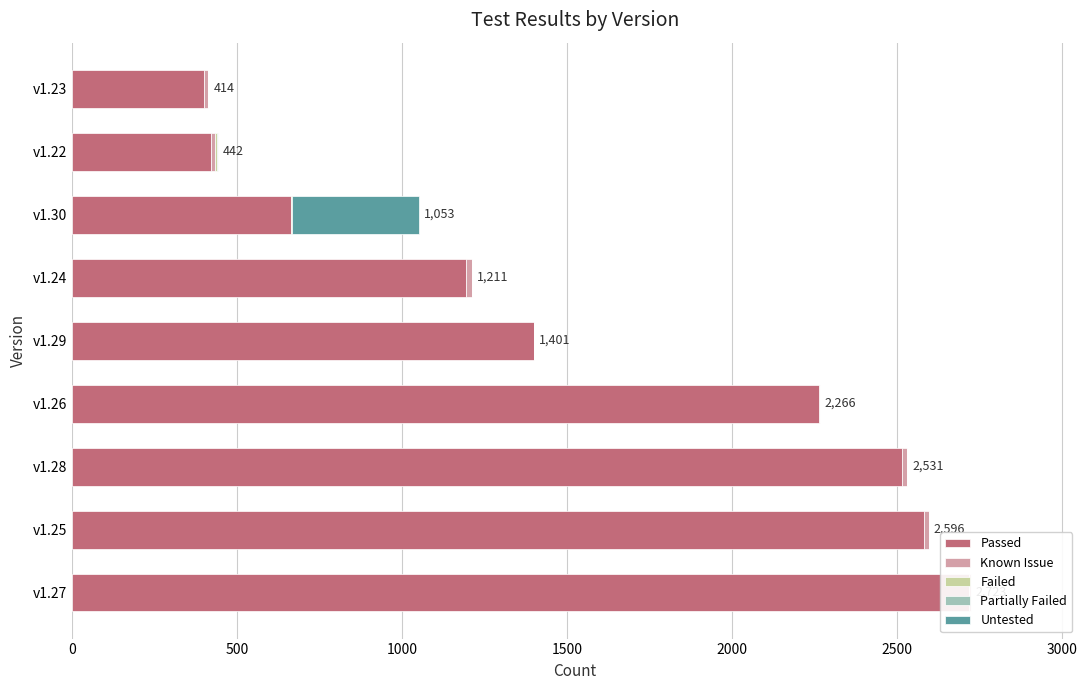

What is the sum of all Failed values?

12